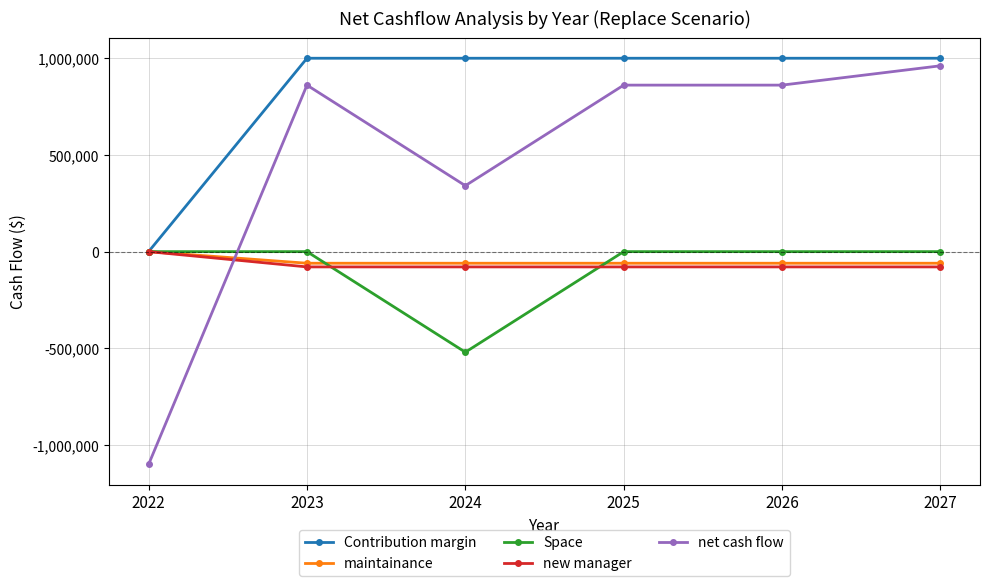

At which label does net cash flow reach its peak?

2027